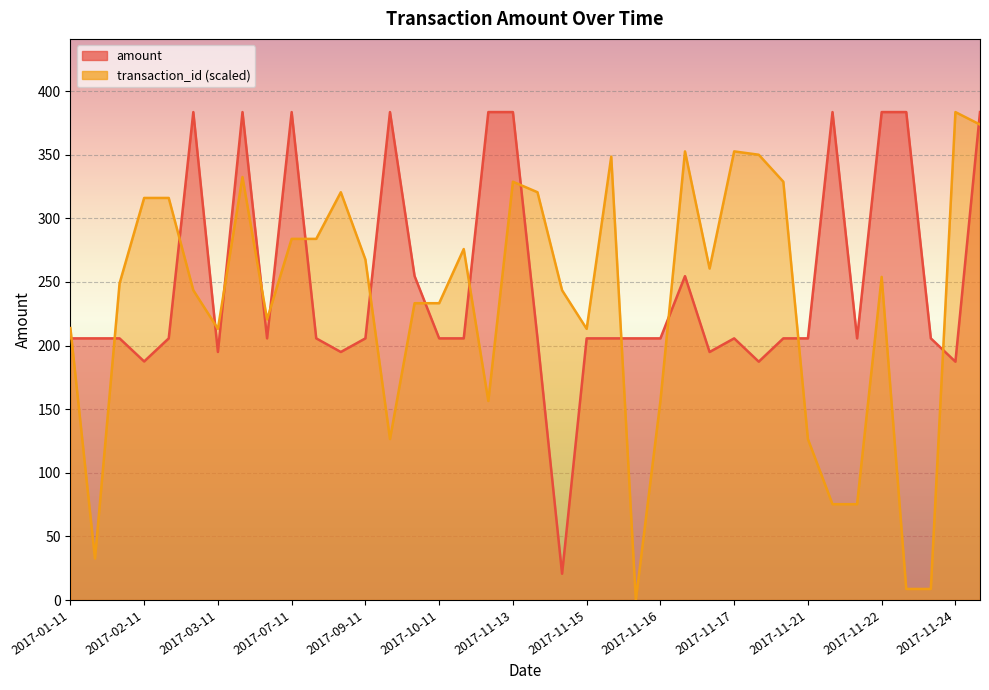

True or false: transaction_id and amount cross at least once.

True